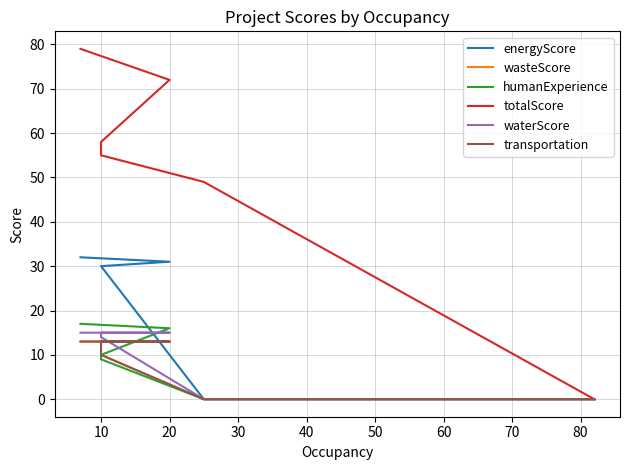

What is the average value of the wasteScore series?

9